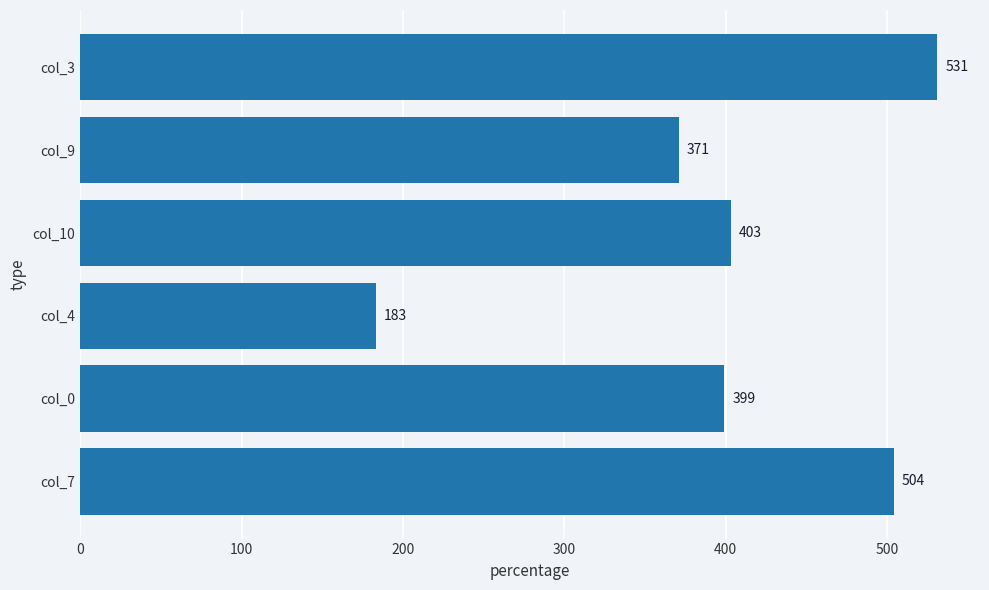

What is the change in value from col_7 to col_9?

-133